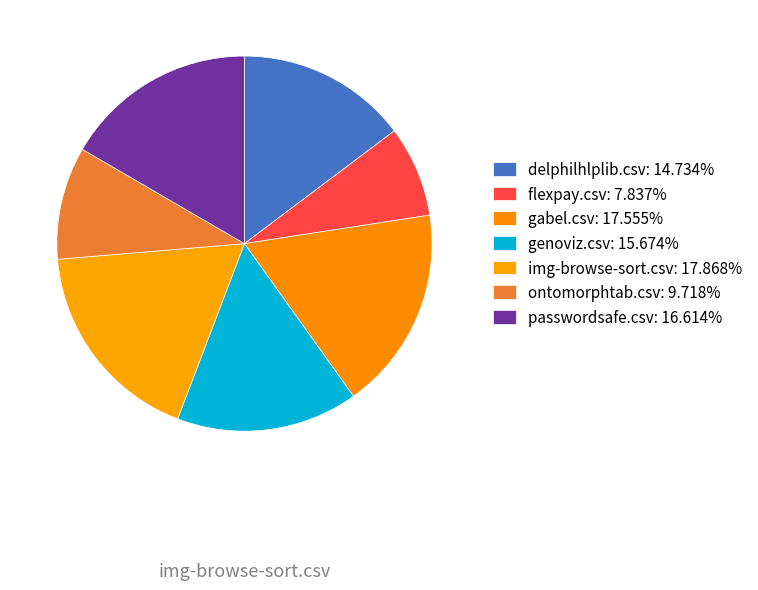

How many slices are in this pie chart?

7